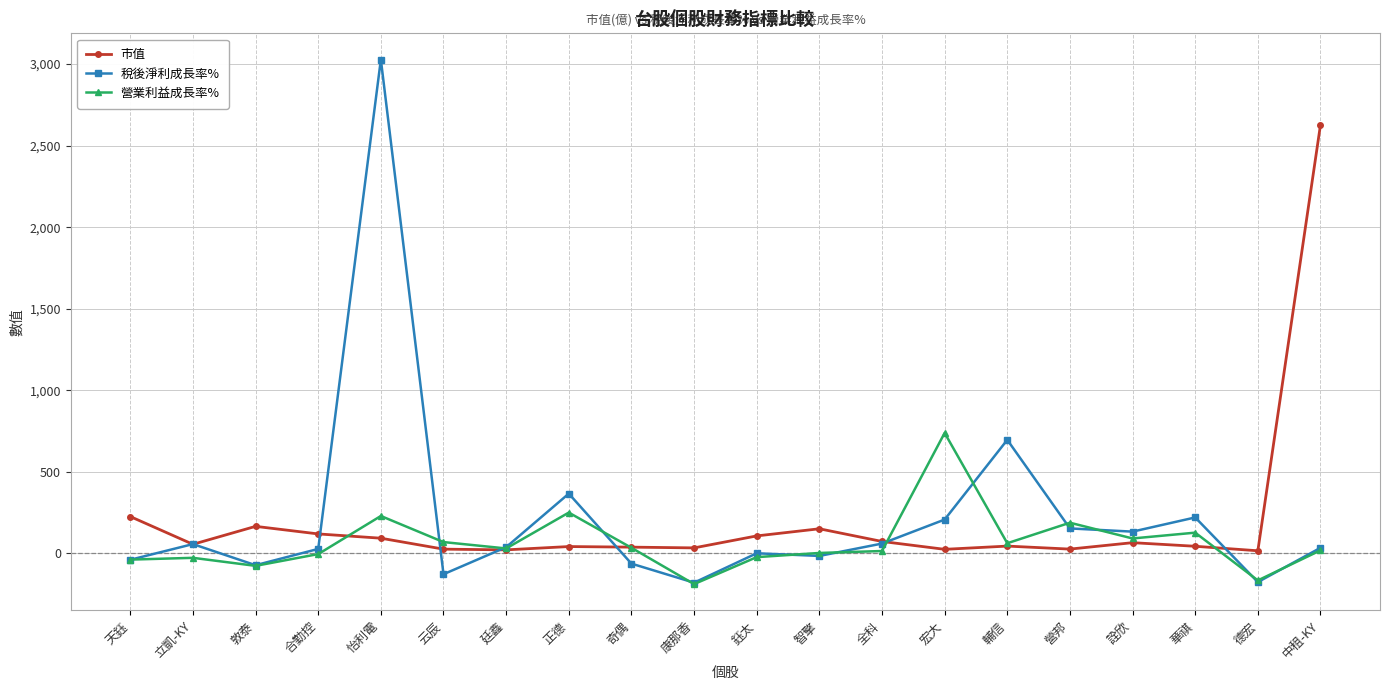

How many lines are shown in the chart?

3